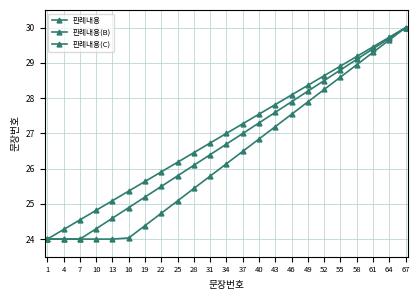

How many values in the 판례내용(C) series exceed 26?

12